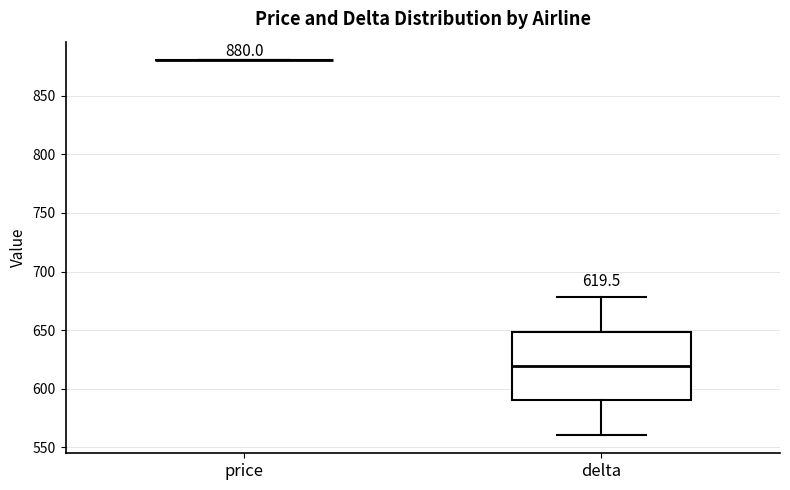

Comparing the boxes themselves (not the whiskers), which one is the tallest?

delta